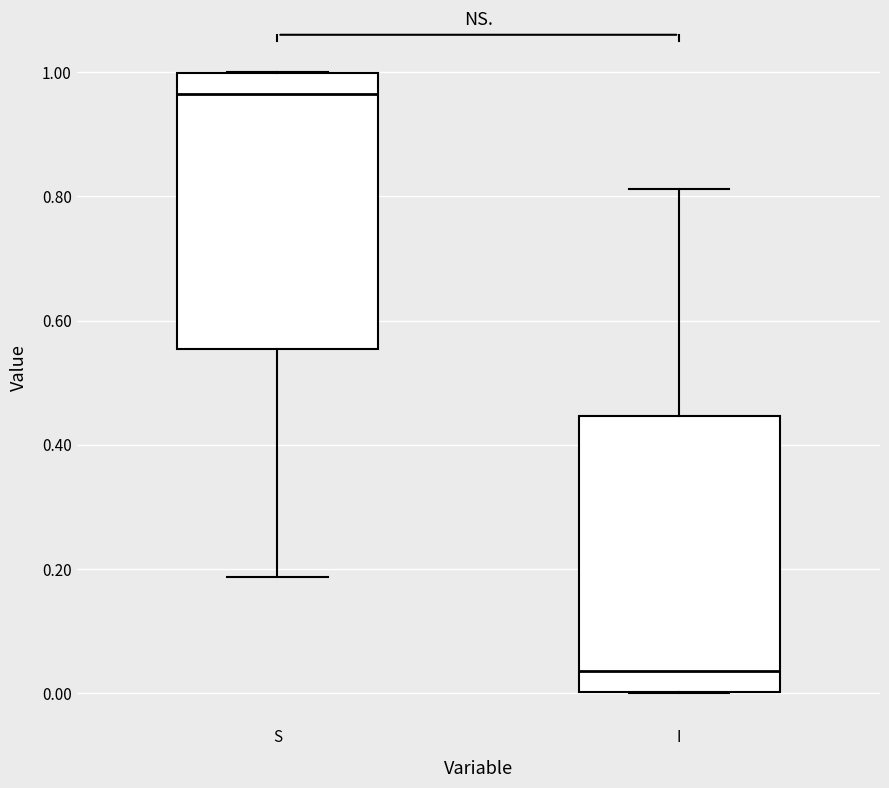

Where does the lower whisker of the box for S end on the y-axis? The values are not printed on the chart, so give them approximately, as read against the axis.

0.18